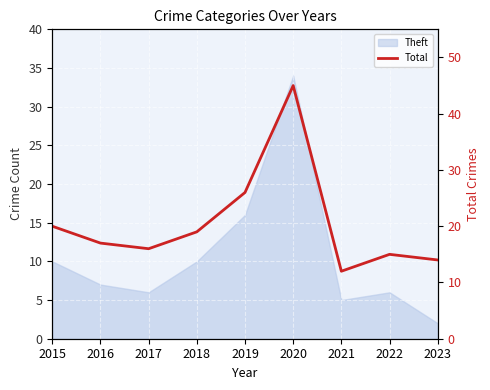

Between 2015 and 2020, which is larger?

2020